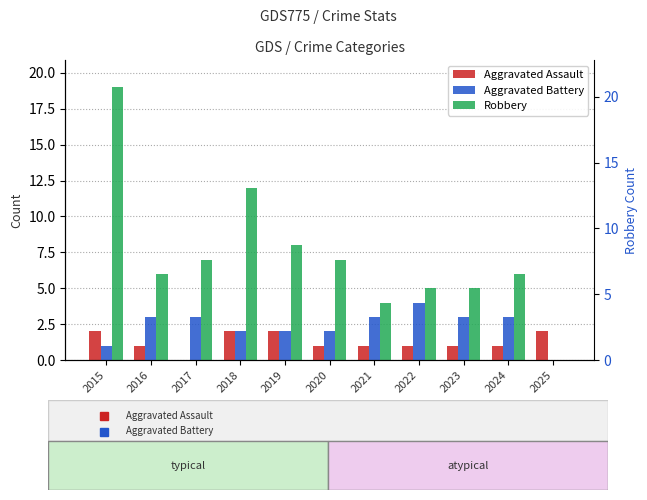

What is the difference between the highest and lowest values at 2020?

6